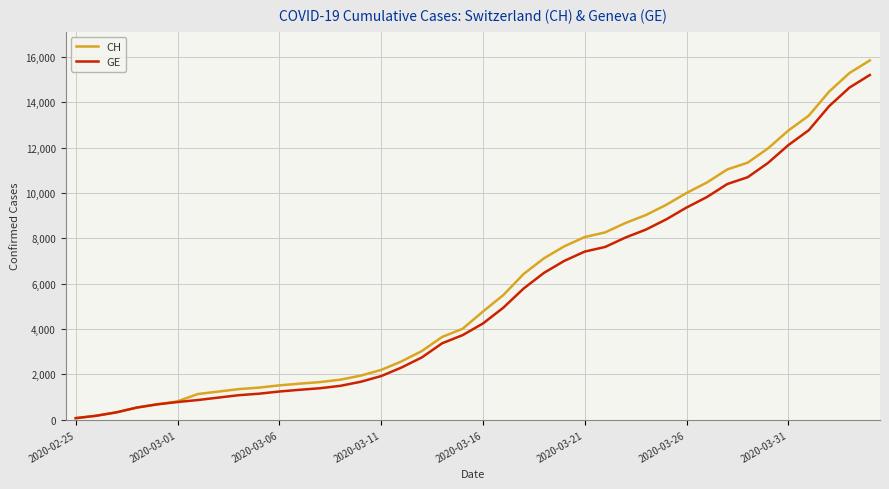

Which series has the largest range (max minus min)?

CH